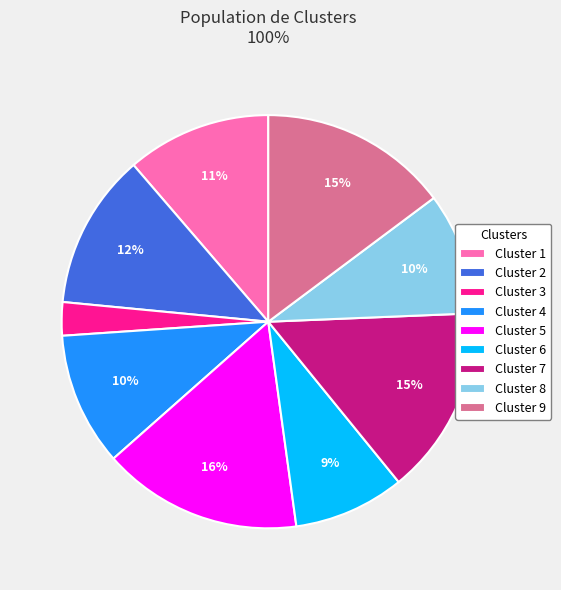

How many slices are in this pie chart?

9